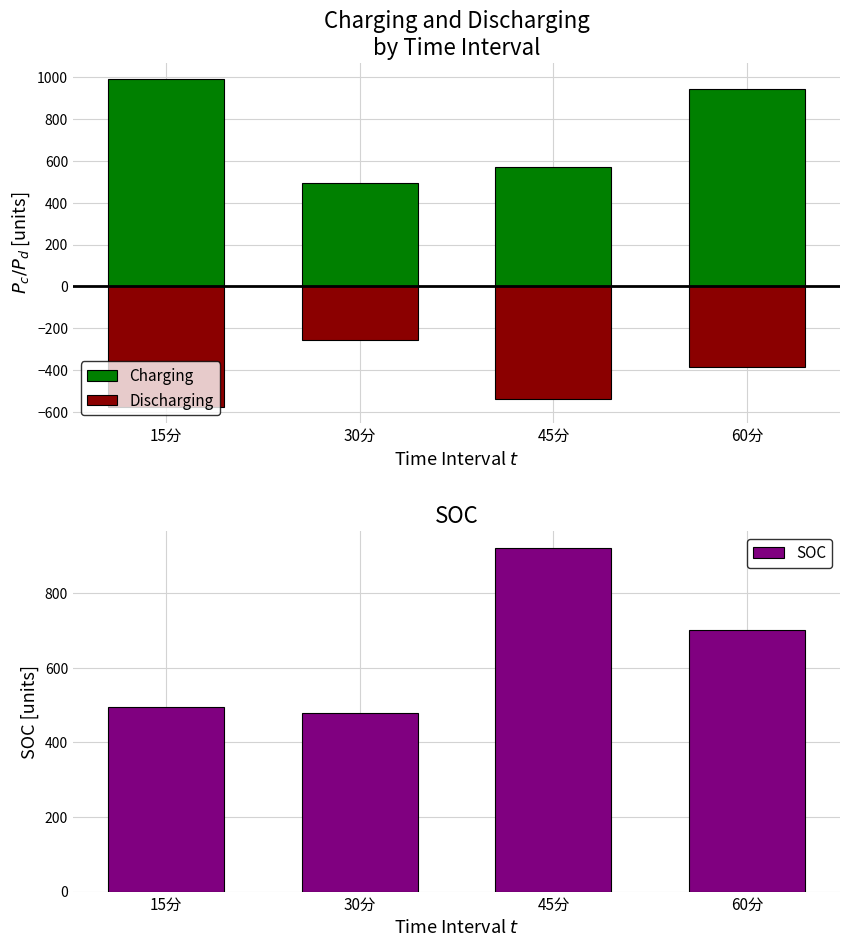

True or false: Discharging has a value of -980.9 at 15分.

False